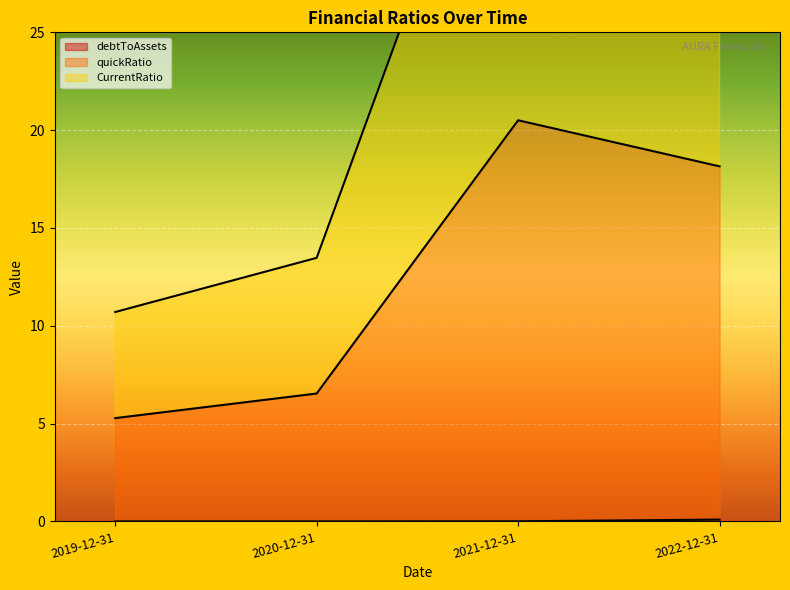

Rank the series by their maximum value, from highest to lowest.

CurrentRatio, quickRatio, debtToAssets